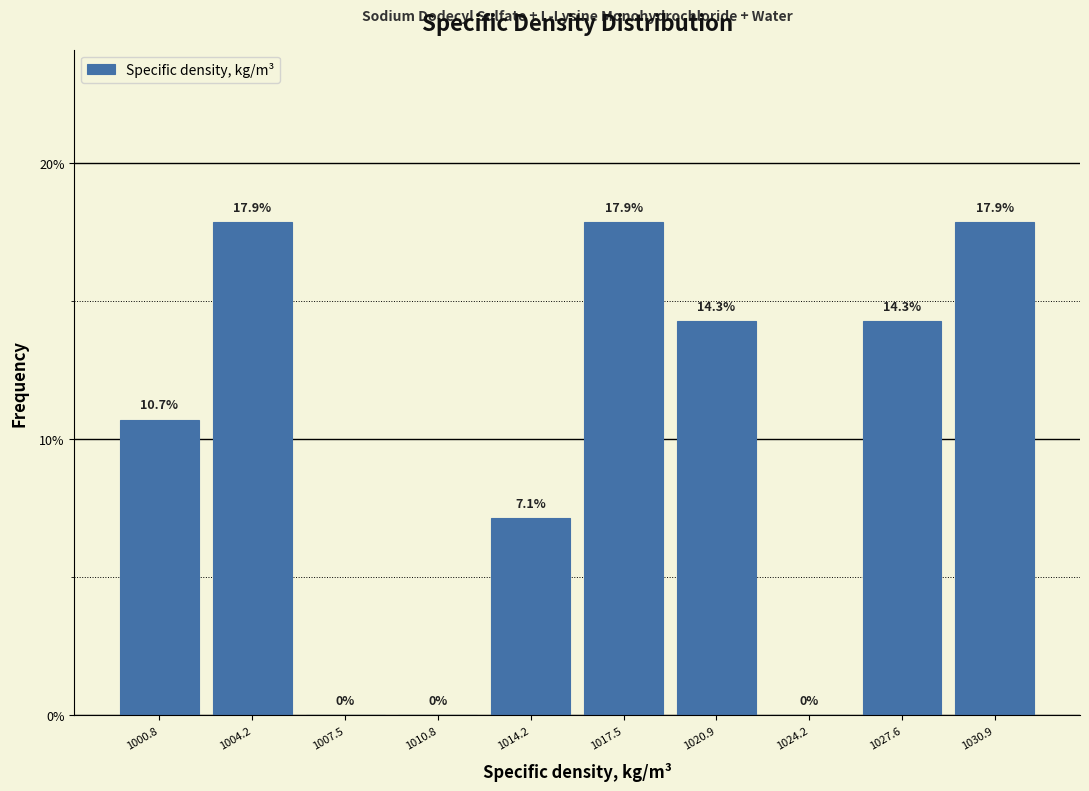

Reading left to right, list every bar in this chart as the range it spans on the x-axis followed by its height. The bar edges are not printed on the chart, so give them approximately, as read against the axis.

999.0 to 1002.5: 10.7
1002.5 to 1006.0: 17.9
1006.0 to 1009.0: 0.0
1009.0 to 1012.5: 0.0
1012.5 to 1016.0: 7.1
1016.0 to 1019.0: 17.9
1019.0 to 1022.5: 14.3
1022.5 to 1026.0: 0.0
1026.0 to 1029.5: 14.3
1029.5 to 1032.5: 17.9